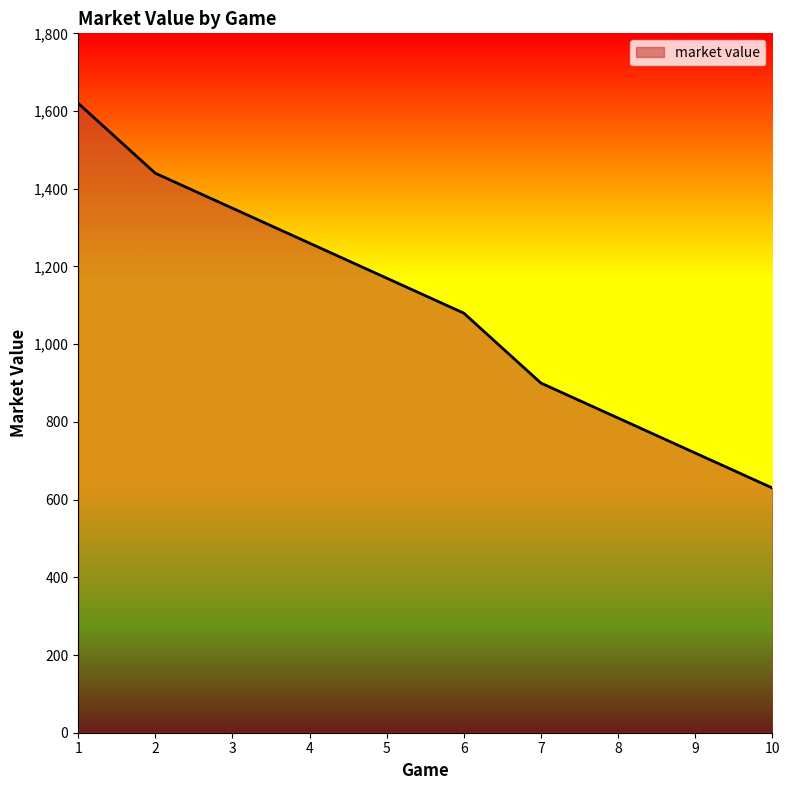

What is the difference between the second highest and minimum values?

810